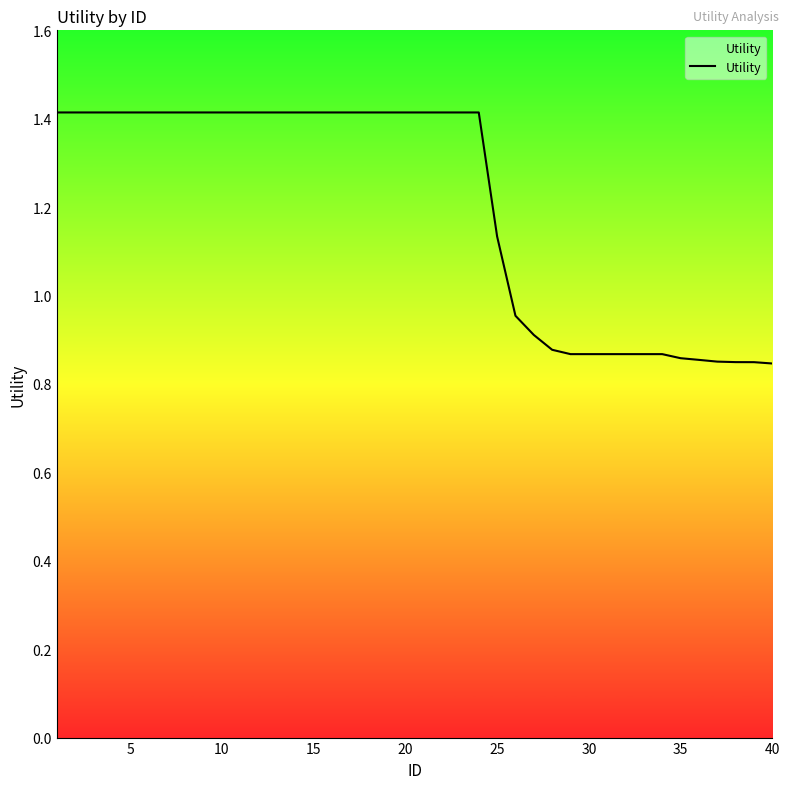

What is the maximum value shown in the chart?

1.4